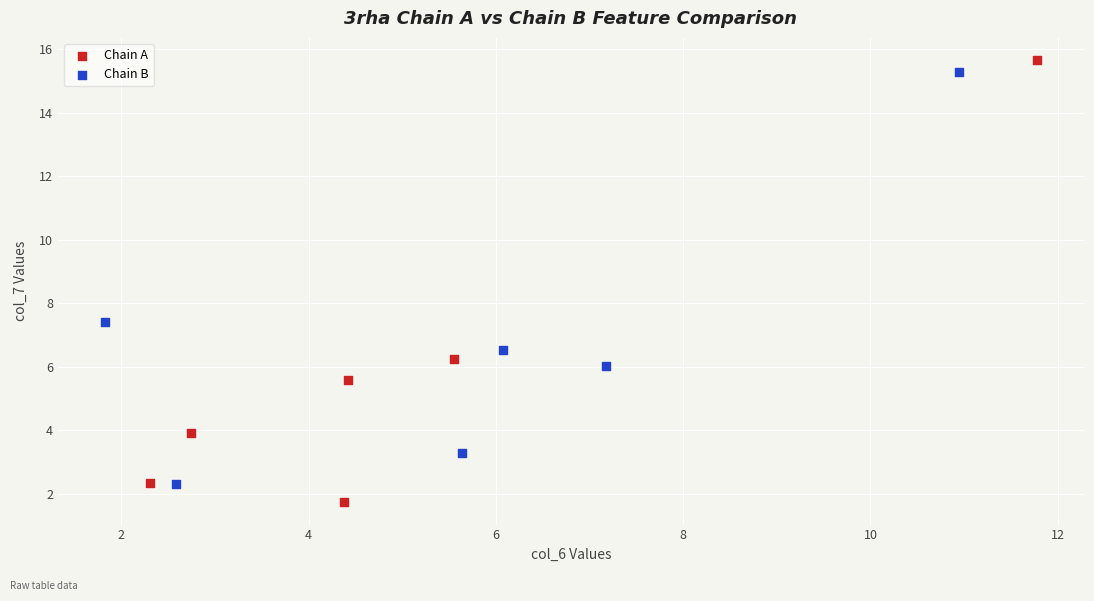

Which series has the largest Y range (max minus min)?

Chain A